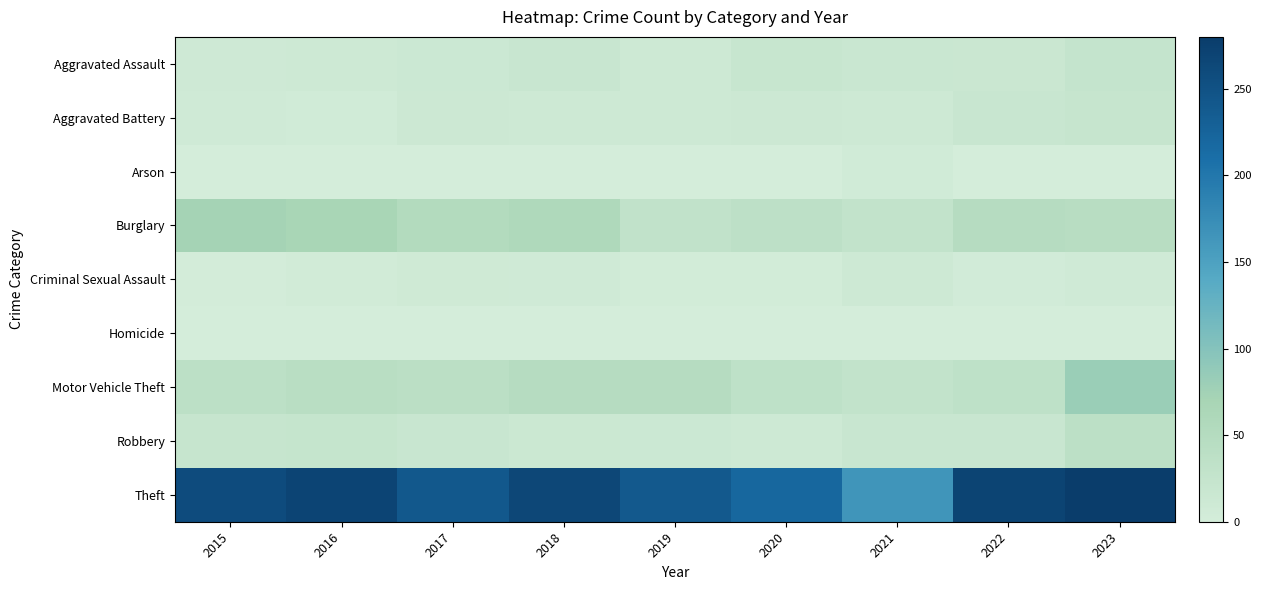

Reading left to right, transcribe all the data shown in this chart.

Aggravated Assault: 2015=9	2016=10	2017=14	2018=19	2019=12	2020=20	2021=17	2022=16	2023=25
Aggravated Battery: 2015=7	2016=6	2017=13	2018=10	2019=12	2020=13	2021=12	2022=18	2023=22
Arson: 2015=1	2016=0	2017=1	2018=0	2019=1	2020=0	2021=6	2022=0	2023=1
Burglary: 2015=73	2016=67	2017=52	2018=58	2019=30	2020=35	2021=28	2022=48	2023=44
Criminal Sexual Assault: 2015=2	2016=5	2017=8	2018=7	2019=3	2020=3	2021=10	2022=4	2023=7
Homicide: 2015=1	2016=1	2017=1	2018=1	2019=0	2020=0	2021=1	2022=1	2023=0
Motor Vehicle Theft: 2015=38	2016=42	2017=39	2018=48	2019=48	2020=34	2021=28	2022=34	2023=82
Robbery: 2015=22	2016=23	2017=18	2018=15	2019=14	2020=11	2021=19	2022=18	2023=38
Theft: 2015=259	2016=268	2017=241	2018=265	2019=240	2020=220	2021=165	2022=270	2023=280